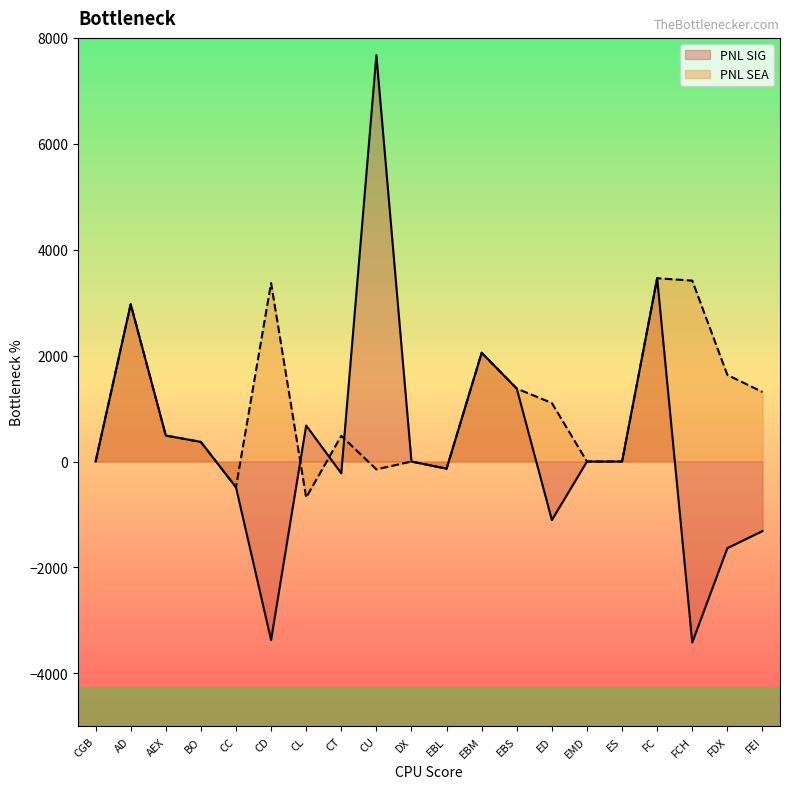

Which series has the largest total across all categories?

PNL SEA